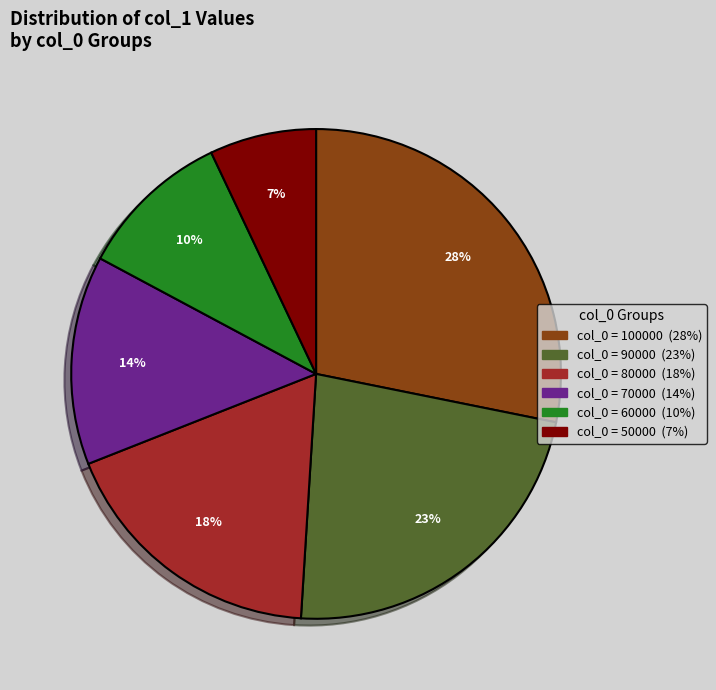

To the nearest percent, what is the average slice percentage?

17%